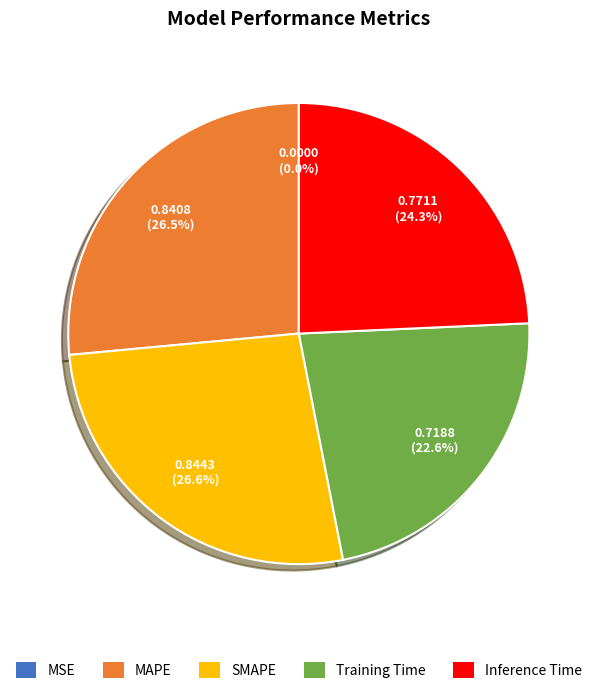

Combined, what portion of the pie is Training Time and Inference Time?

46.9%